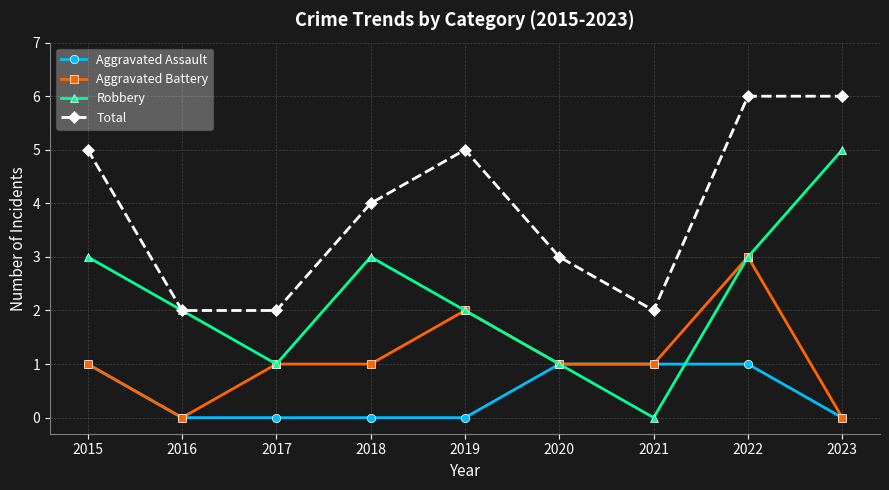

List the series in order of their peak value, lowest first.

Aggravated Assault, Aggravated Battery, Robbery, Total